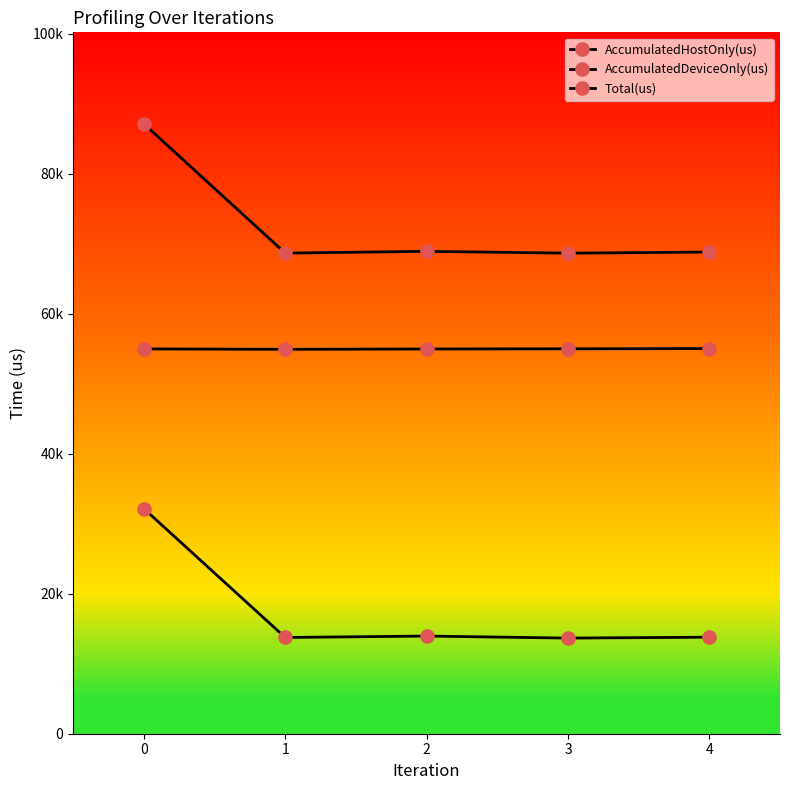

Is it true that AccumulatedDeviceOnly(us) equals 54965.6 at 0?

True